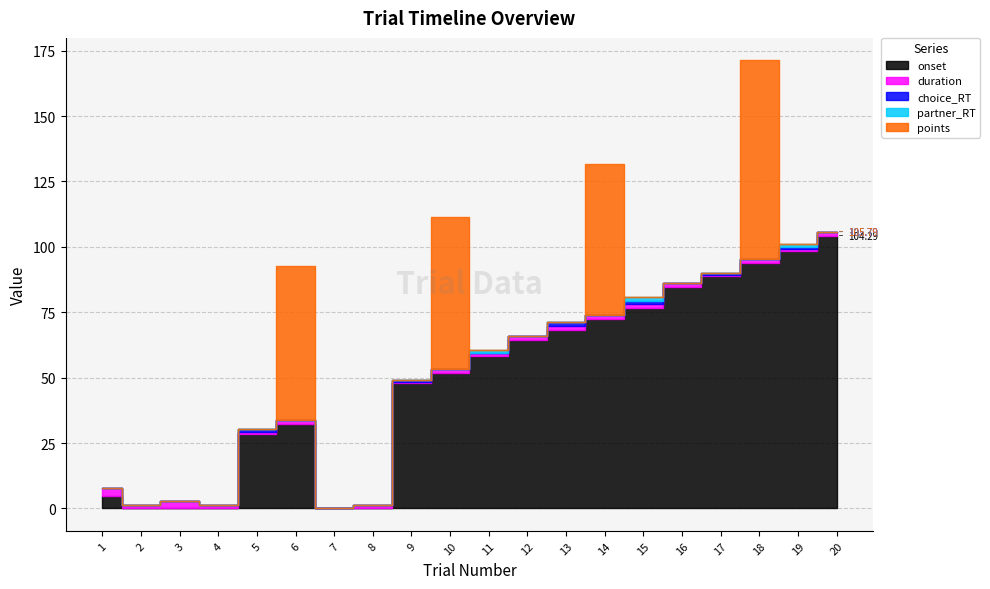

Reading left to right, list all the values displayed in this chart.

onset: 1=4.8	2=0.0	3=0.0	4=0.0	5=28.3	6=32.3	7=0.0	8=0.0	9=47.8	10=51.8	11=58.3	12=64.3	13=68.3	14=72.3	15=76.8	16=84.8	17=88.8	18=93.8	19=98.3	20=104.3
duration: 1=3.0	2=1.5	3=3.0	4=1.5	5=1.0	6=1.5	7=0.0	8=1.5	9=0.7	10=1.5	11=1.1	12=1.5	13=1.4	14=1.5	15=1.3	16=1.5	17=0.6	18=1.5	19=0.9	20=1.5
choice_RT: 1=0.0	2=0.0	3=0.0	4=0.0	5=1.0	6=0.0	7=0.0	8=0.0	9=0.7	10=0.0	11=0.0	12=0.0	13=1.4	14=0.0	15=1.3	16=0.0	17=0.6	18=0.0	19=0.9	20=0.0
partner_RT: 1=0.0	2=0.0	3=0.0	4=0.0	5=0.0	6=0.0	7=0.0	8=0.0	9=0.0	10=0.0	11=1.1	12=0.0	13=0.0	14=0.0	15=1.3	16=0.0	17=0.0	18=0.0	19=0.9	20=0.0
points: 1=0.0	2=0.0	3=0.0	4=0.0	5=0.0	6=59.0	7=0.0	8=0.0	9=0.0	10=58.0	11=0.0	12=0.0	13=0.0	14=58.0	15=0.0	16=0.0	17=0.0	18=76.0	19=0.0	20=0.0